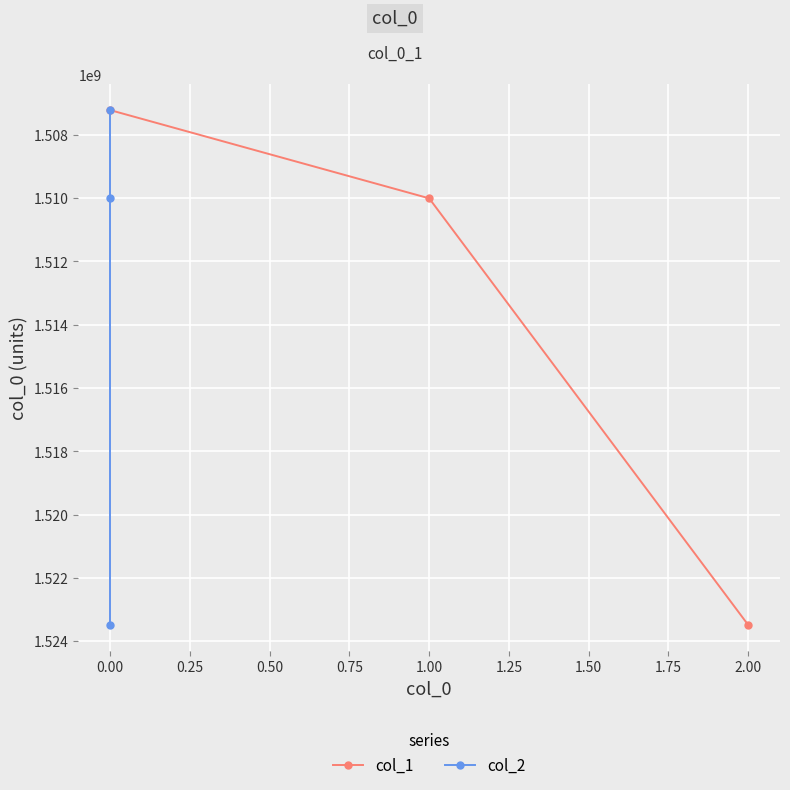

What position from the right is 0.00?

2